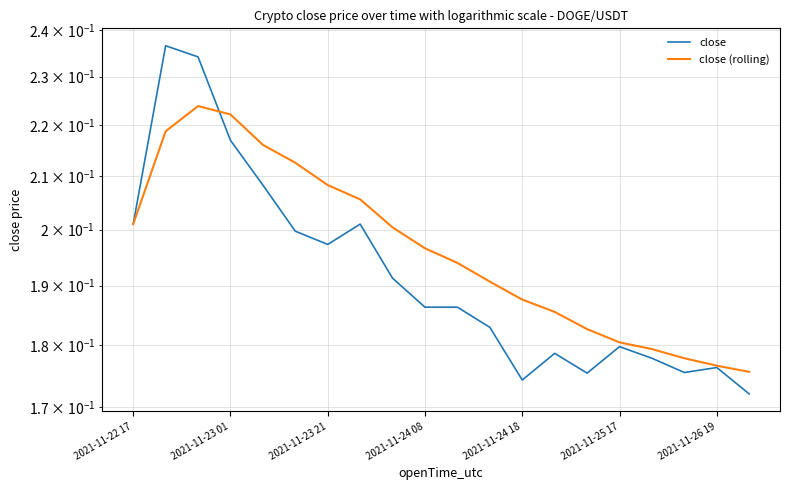

What is the maximum value for close?

0.2